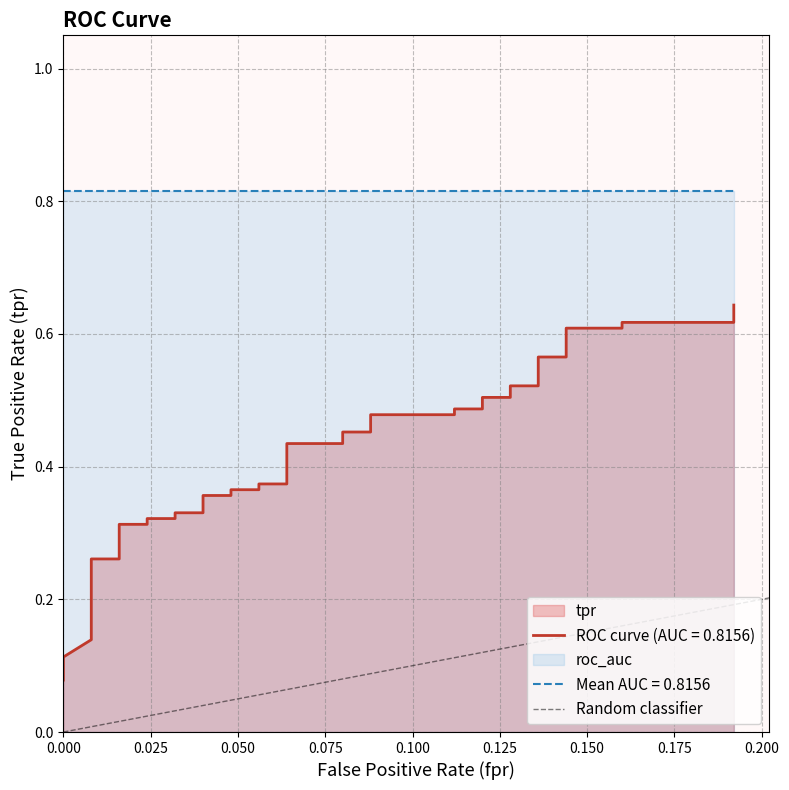

Between 0.000 and 0.025, which is larger?

0.025